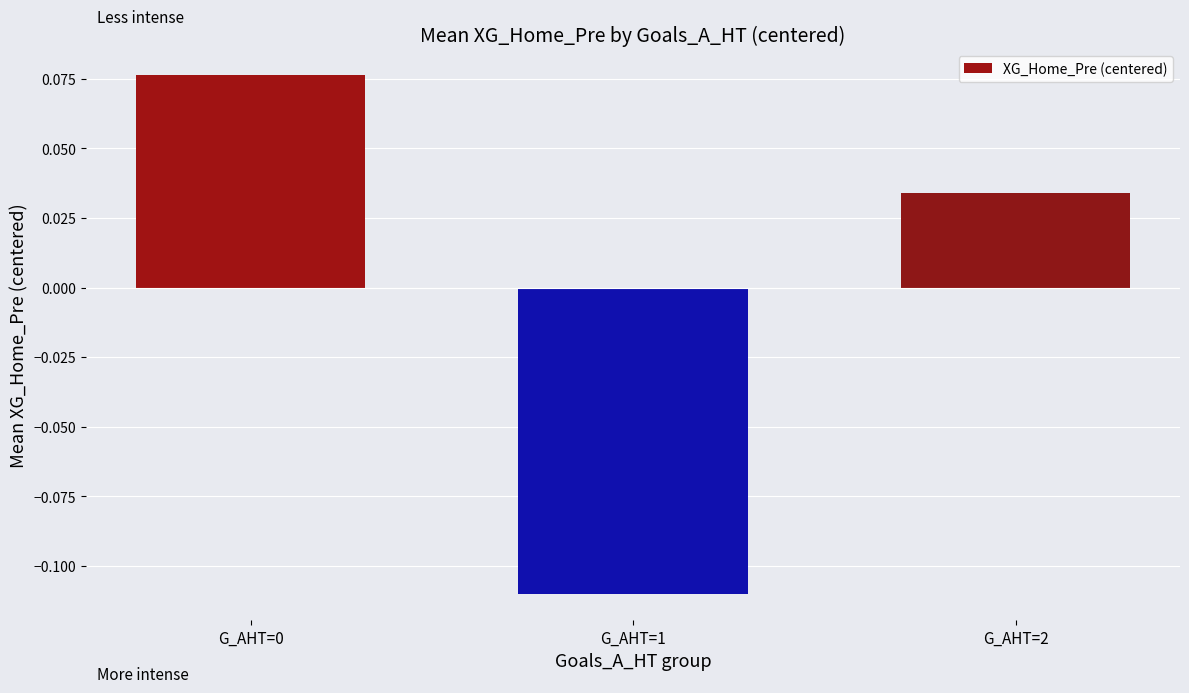

The value at G_AHT=0 is 0.0. True or false?

False